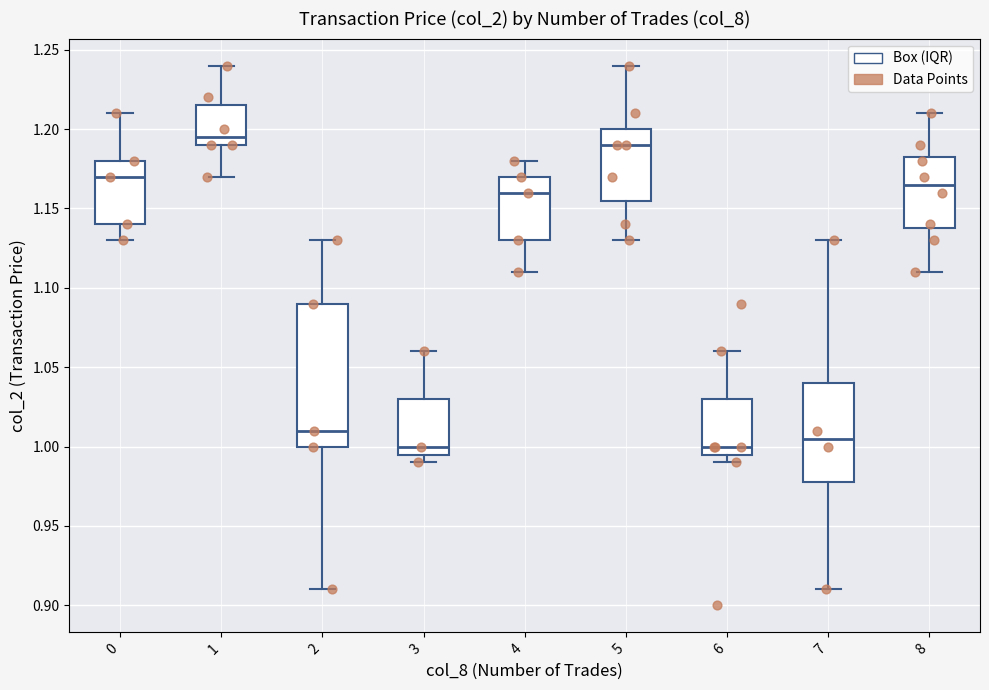

Reading left to right, read every box against the y-axis: the position of its median line, the range the box covers, and the ends of its whiskers. The values are not printed on the chart, so give them approximately, as read against the axis.

0: median 1.170, box 1.140 to 1.180, whiskers 1.130 to 1.210
1: median 1.195, box 1.190 to 1.215, whiskers 1.170 to 1.240
2: median 1.010, box 1.000 to 1.090, whiskers 0.910 to 1.130
3: median 1.000, box 0.995 to 1.030, whiskers 0.990 to 1.060
4: median 1.160, box 1.130 to 1.170, whiskers 1.110 to 1.180
5: median 1.190, box 1.155 to 1.200, whiskers 1.130 to 1.240
6: median 1.000, box 0.995 to 1.030, whiskers 0.990 to 1.060
7: median 1.005, box 0.980 to 1.040, whiskers 0.910 to 1.130
8: median 1.165, box 1.140 to 1.185, whiskers 1.110 to 1.210